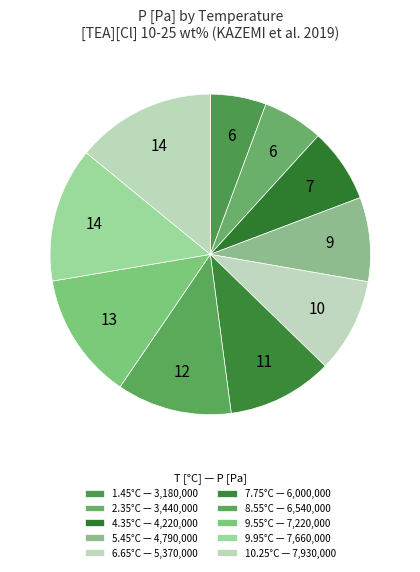

Which slice is the largest?

10.25°C